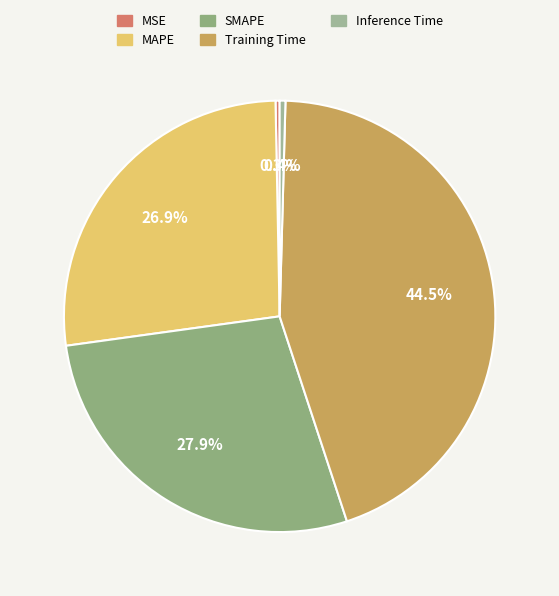

Is there any slice that represents more than half of the pie?

No